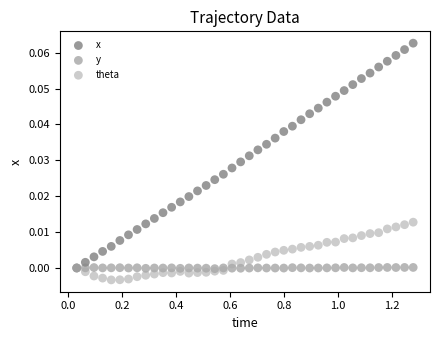

Which series contains the highest Y value?

x